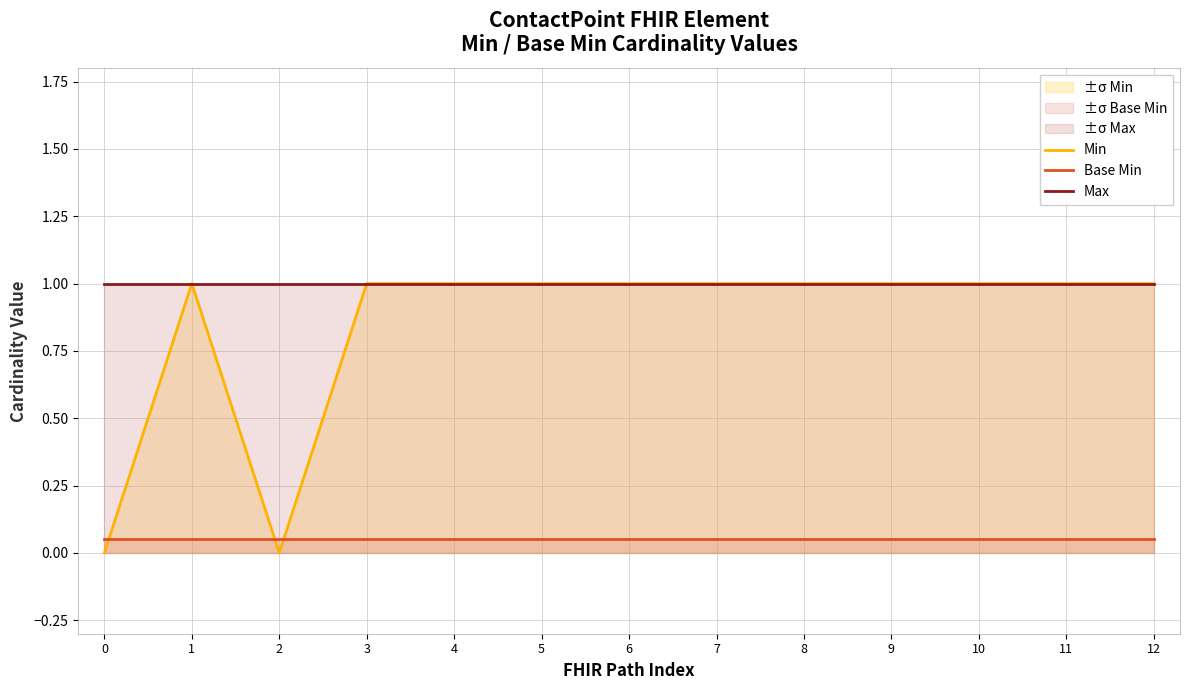

After their last crossing, which series has the higher values: Min or Base Min?

Min